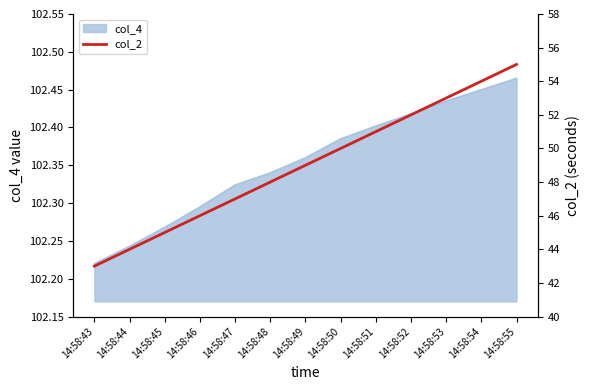

What is the ratio of the value at 14:58:52 to the value at 14:58:54?

1.0